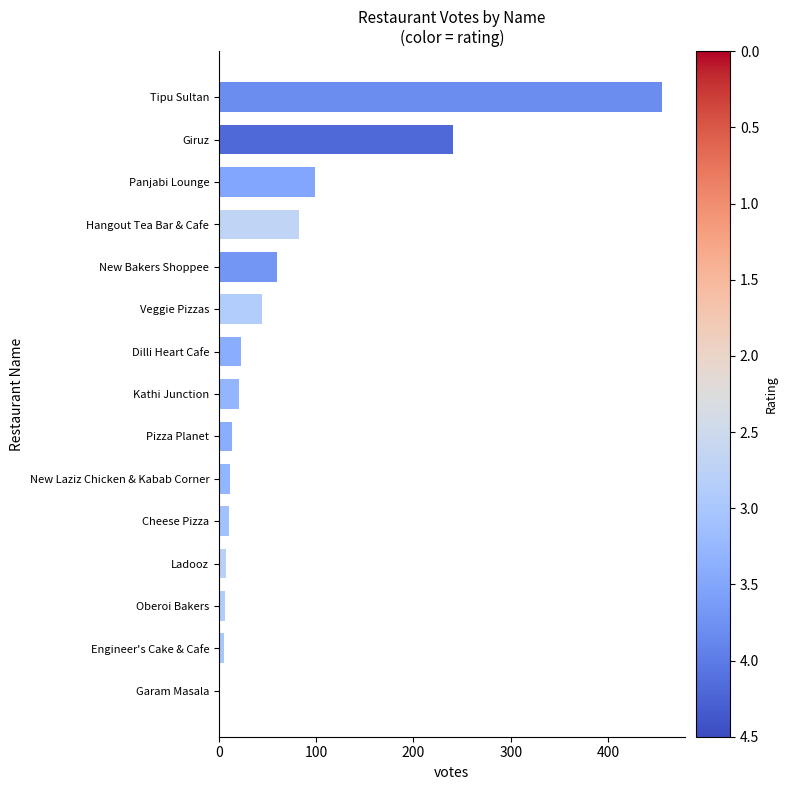

True or false: the data shows 137 at Hangout Tea Bar & Cafe.

False